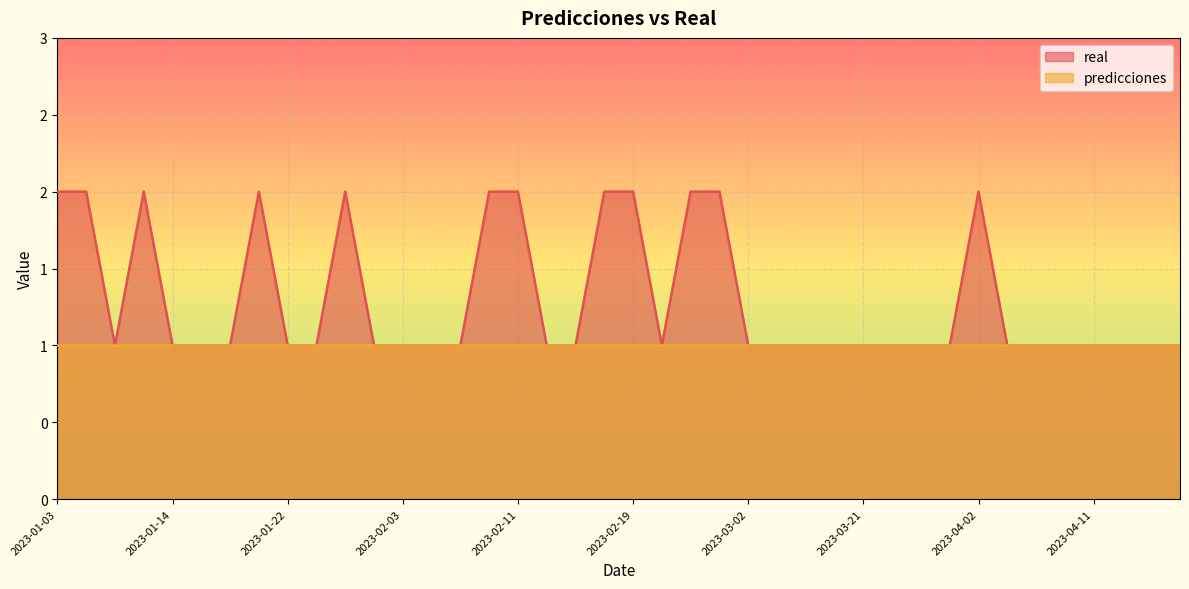

Which category has the lowest value across all series?

2023-01-08